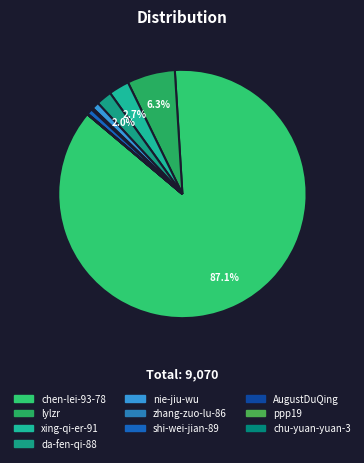

Rank the categories by value from highest to lowest.

chen-lei-93-78, lylzr, xing-qi-er-91, da-fen-qi-88, nie-jiu-wu, shi-wei-jian-89, zhang-zuo-lu-86, AugustDuQing, ppp19, chu-yuan-yuan-3